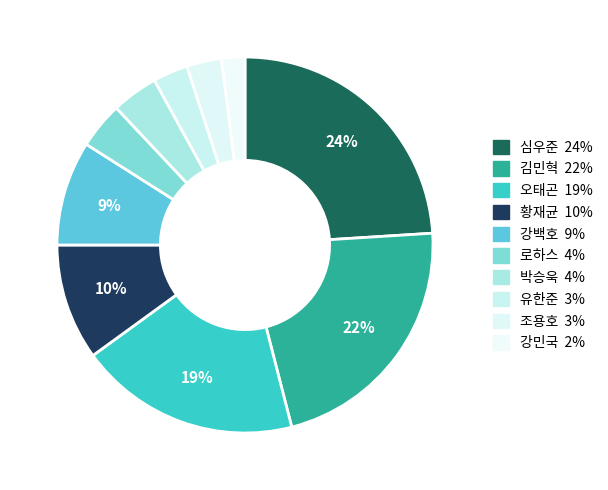

To the nearest percent, what percentage of the pie is 유한준?

3%